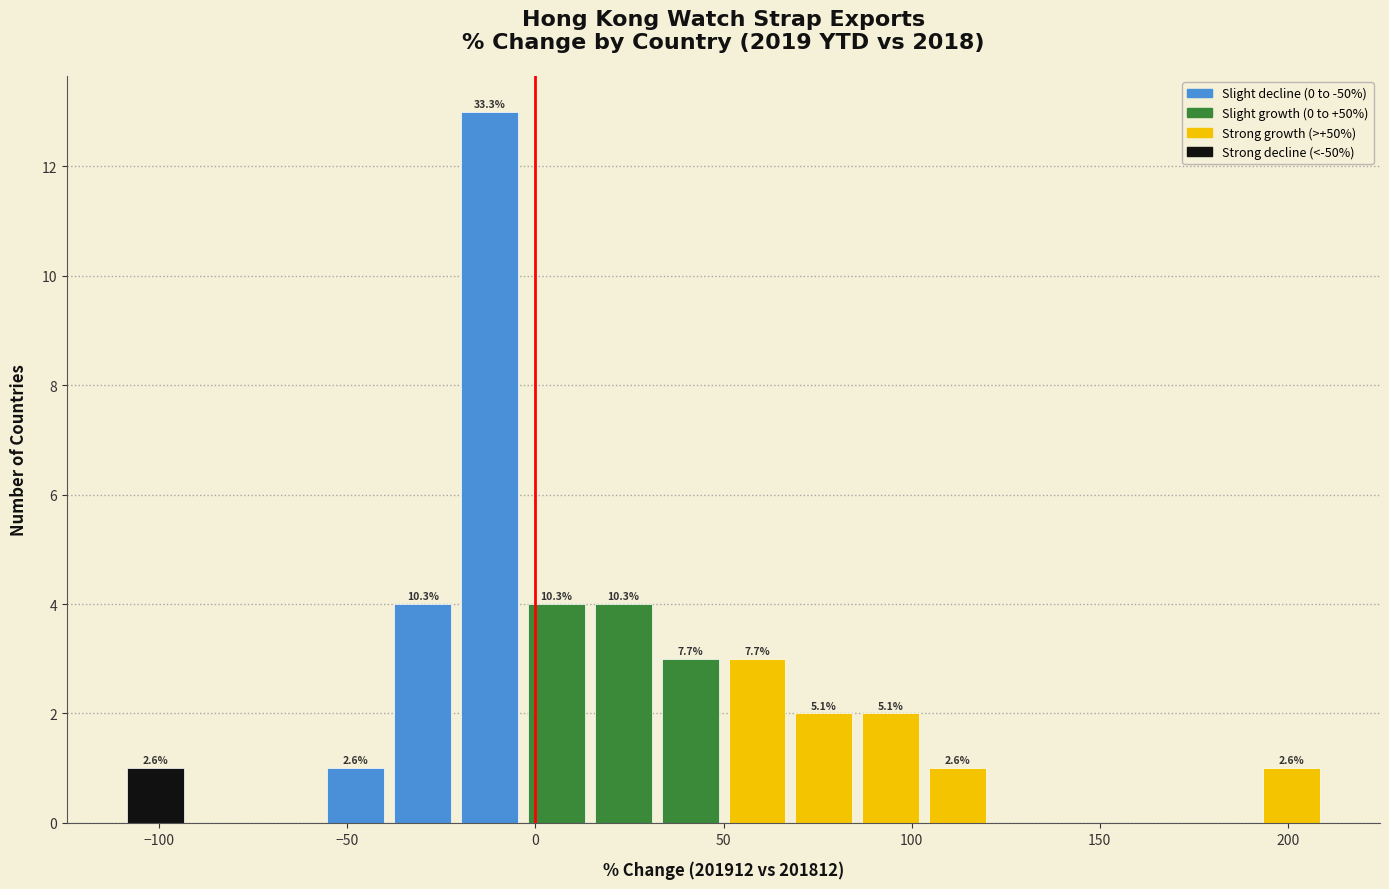

Around what value on the x-axis is the tallest bar? Give the approximate position of its centre, as read against the axis.

-10